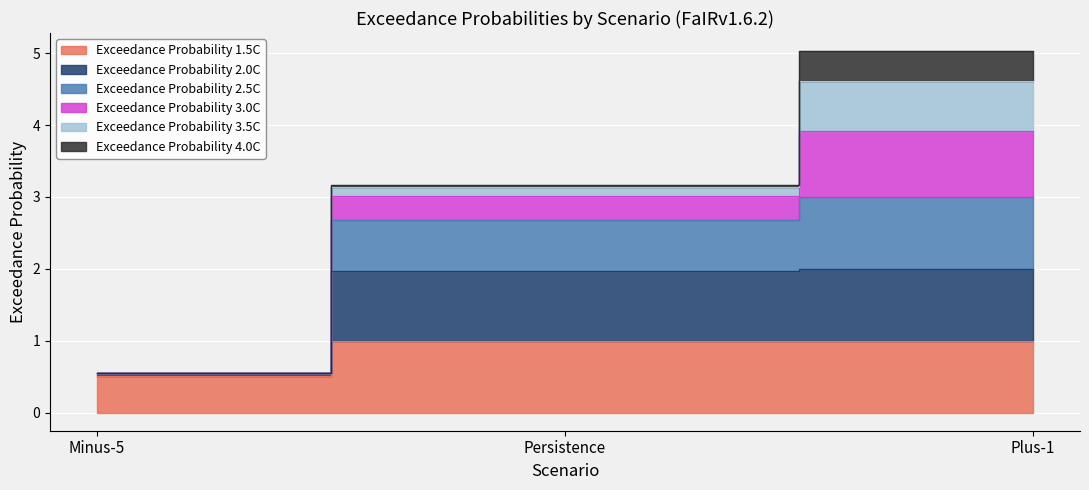

True or false: Exceedance Probability 2.0C has a value of 0.7 at Plus-1.

False